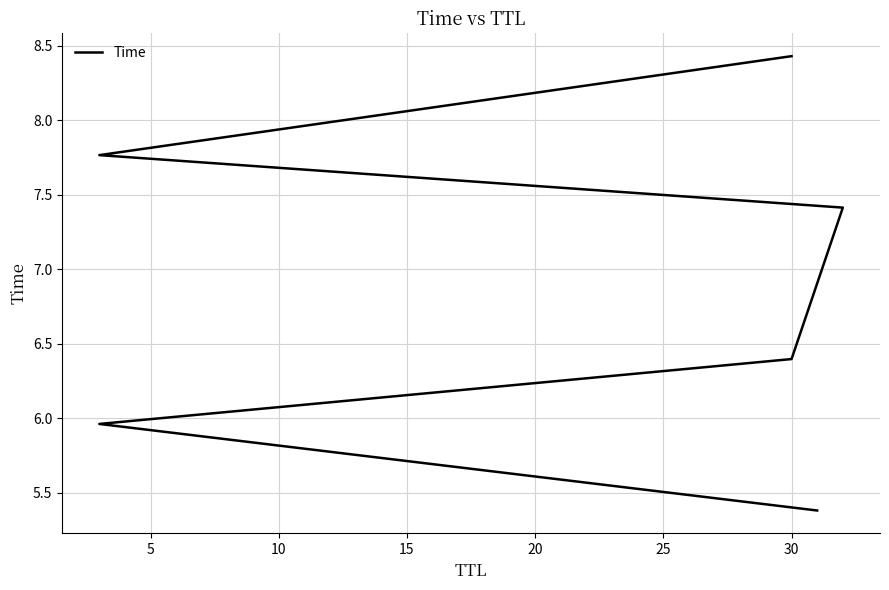

True or false: there are more than 0 points higher than both neighbors.

False